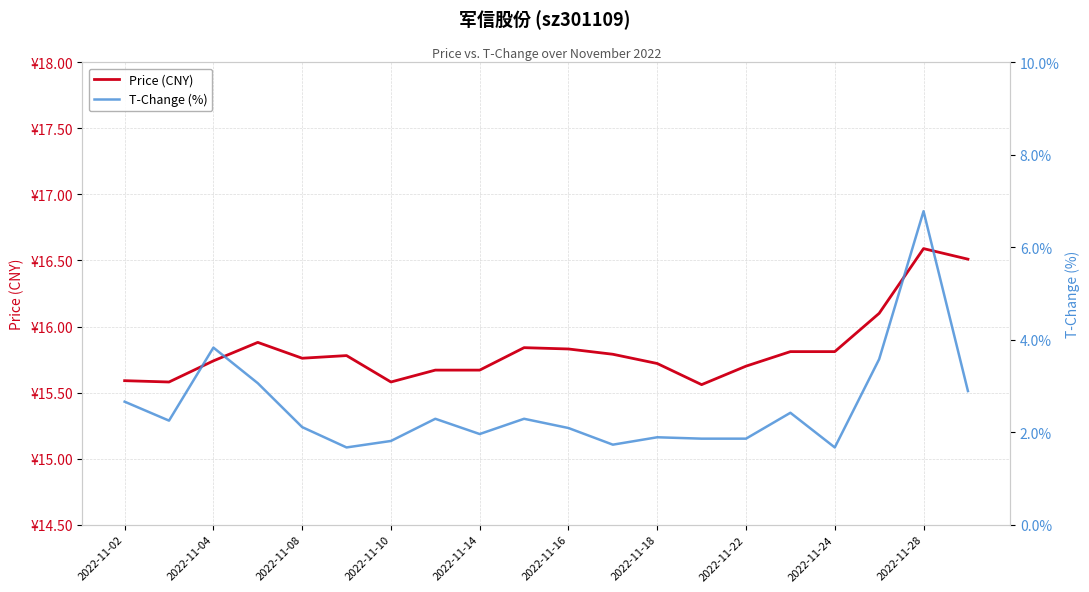

What is the difference between the Price (CNY) values at 2022-11-10 and 2022-11-16?

0.2